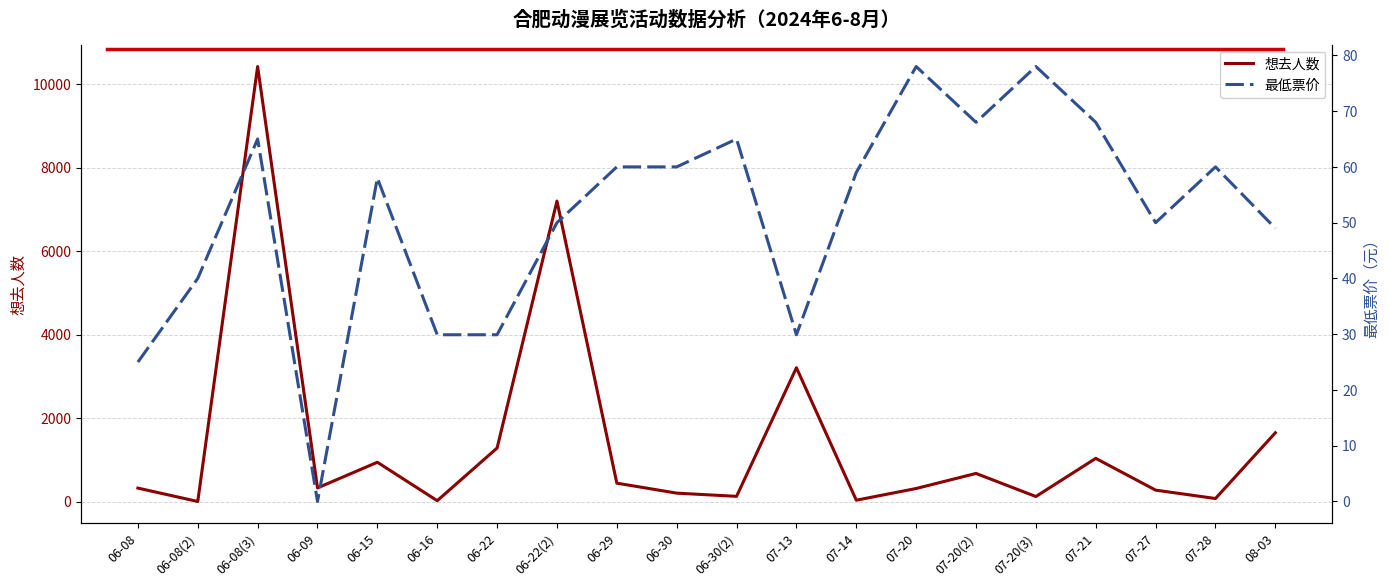

At which label does 最低票价 first exceed 59?

06-08(3)